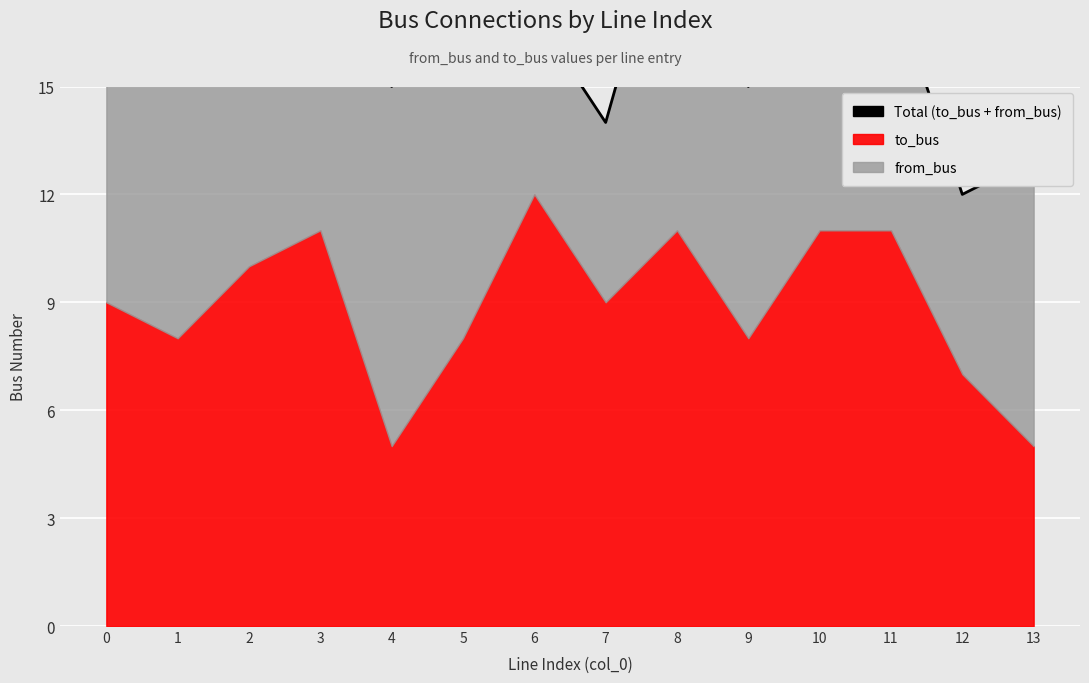

What is the approximate value at 12?

12